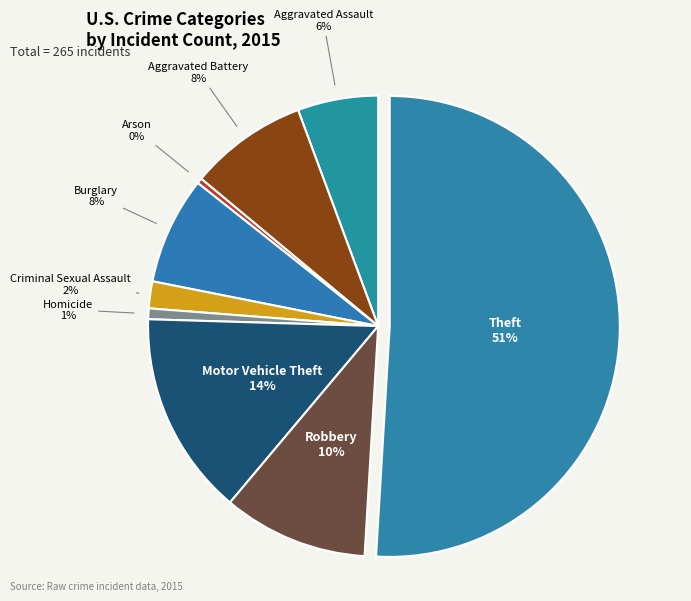

Rank the categories by value from highest to lowest.

Theft, Motor Vehicle Theft, Robbery, Aggravated Battery, Burglary, Aggravated Assault, Criminal Sexual Assault, Homicide, Arson